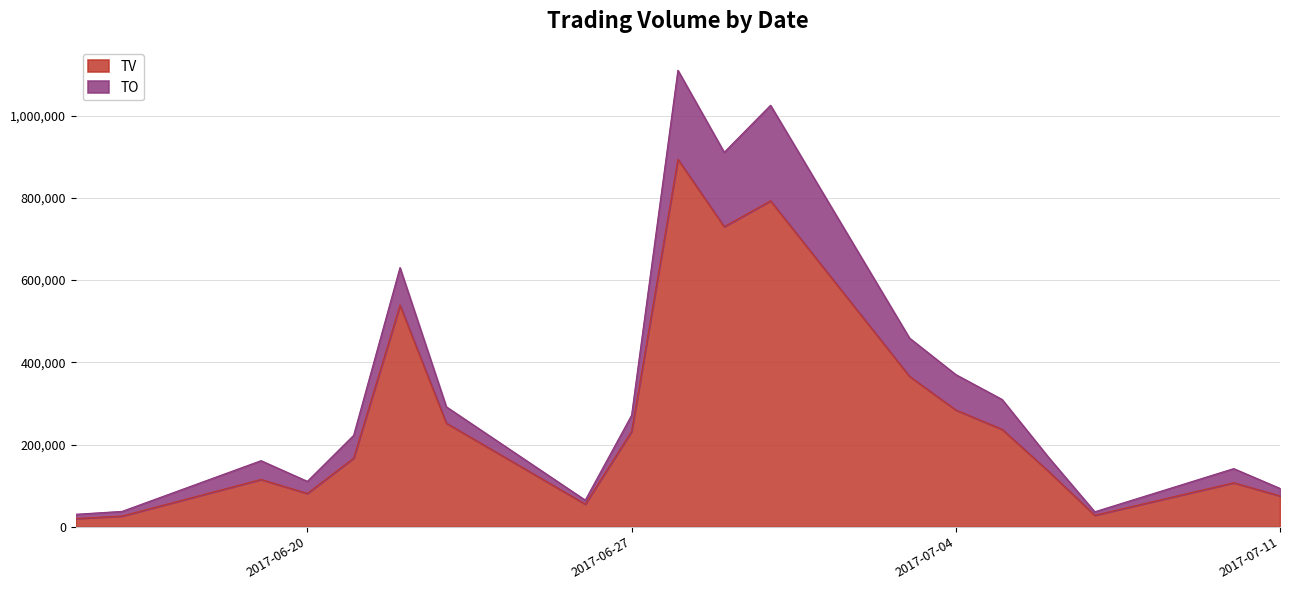

At 2017-06-28, list the series in order from smallest to largest.

TV, TO